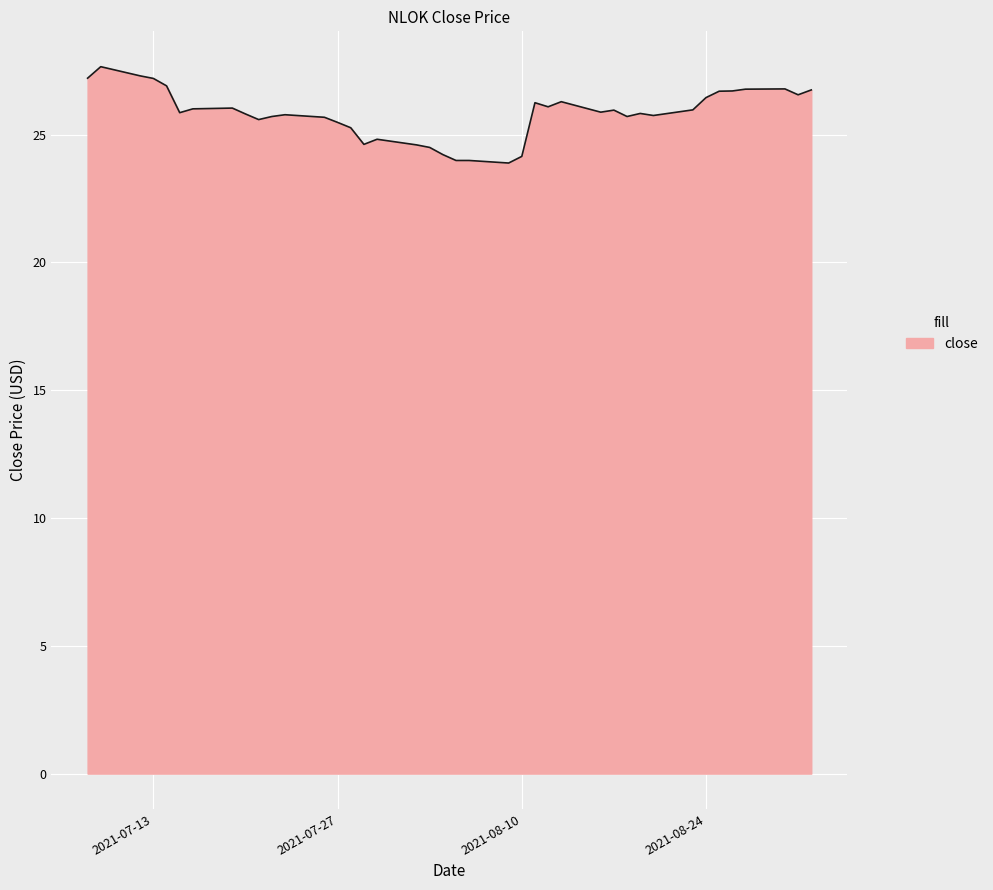

What is the difference between the maximum and minimum values?

3.8